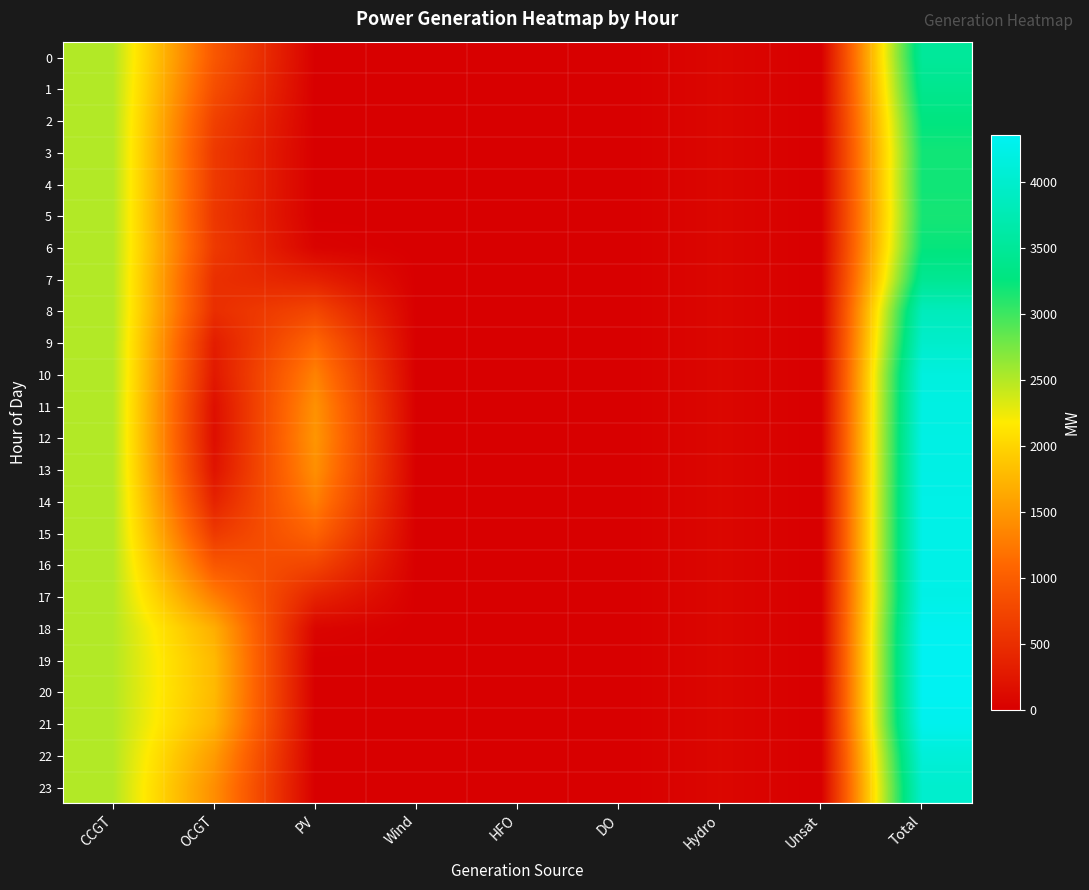

How many series are shown in this chart?

24